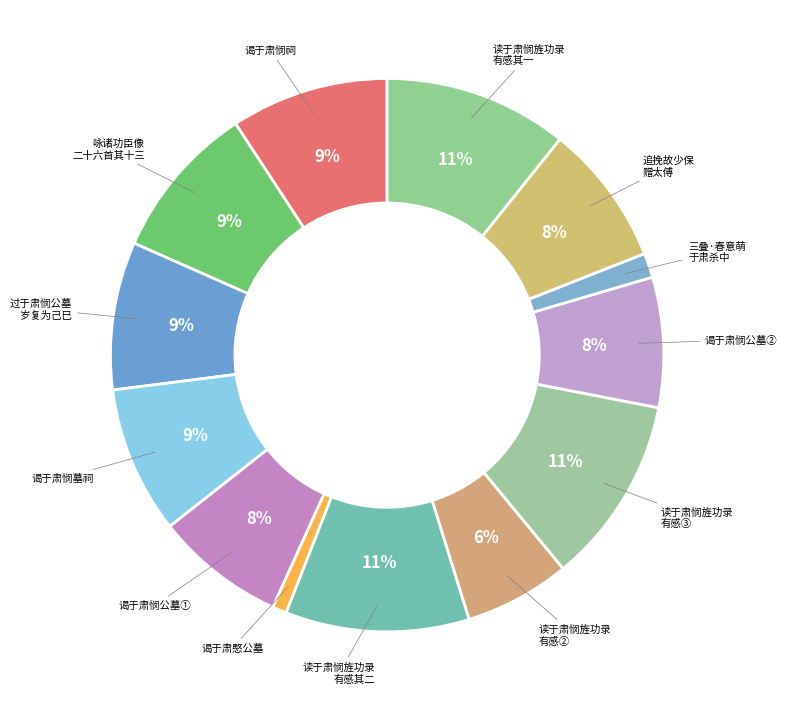

Count the number of slices in the pie.

13